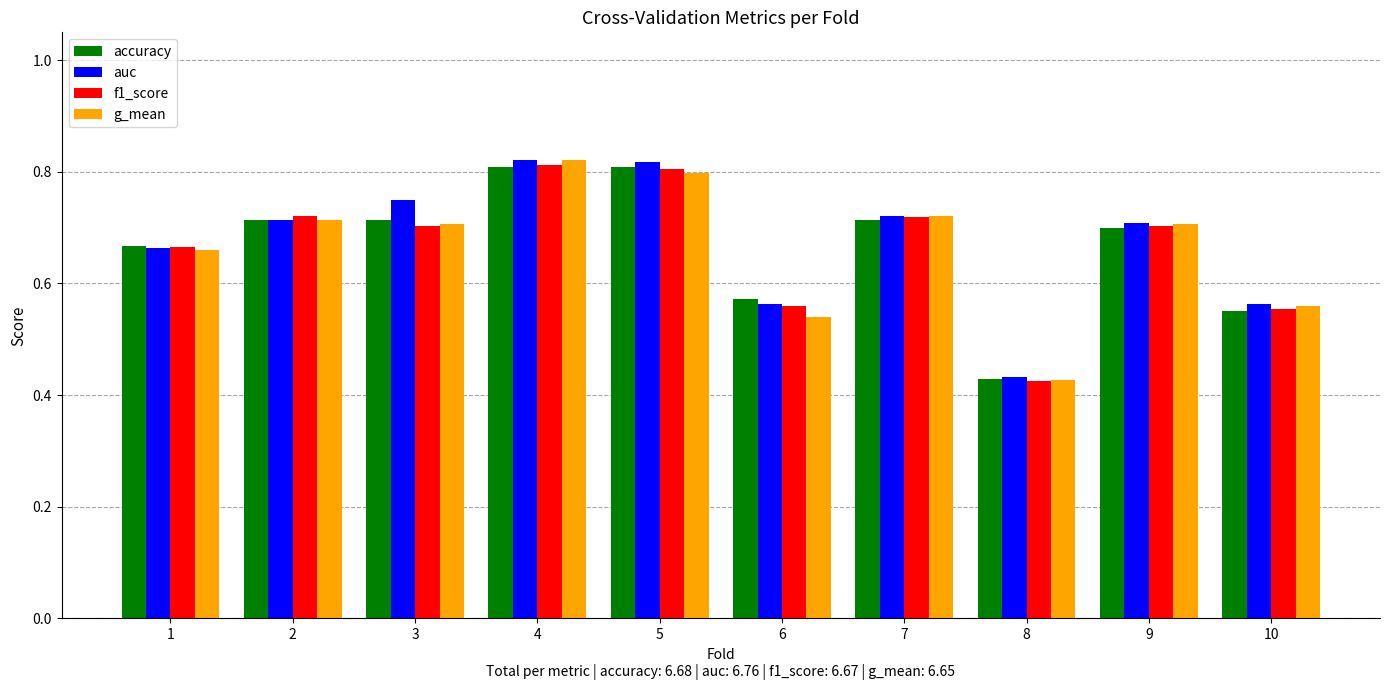

At which category is the sum across all series the highest?

4